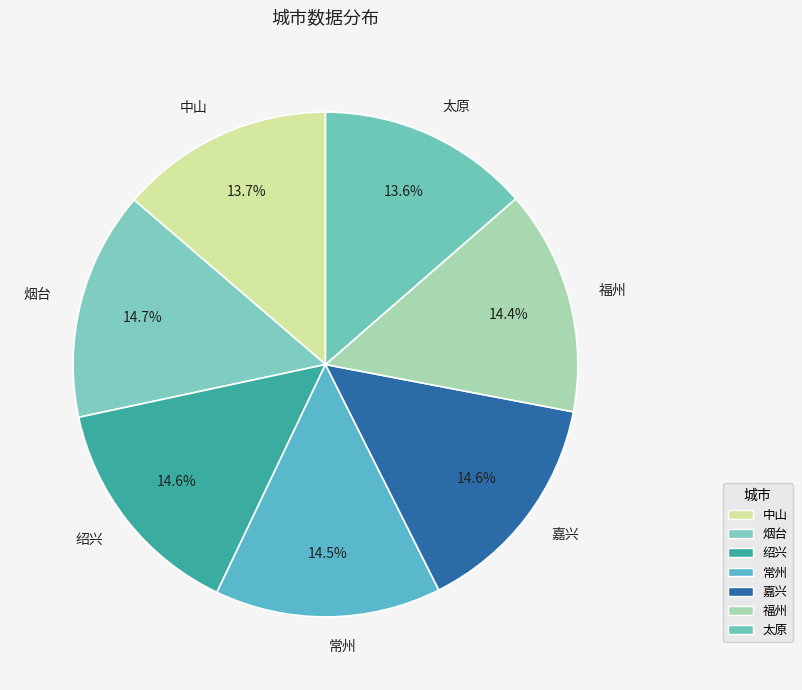

What percentage is NOT represented by 福州?

85.6%